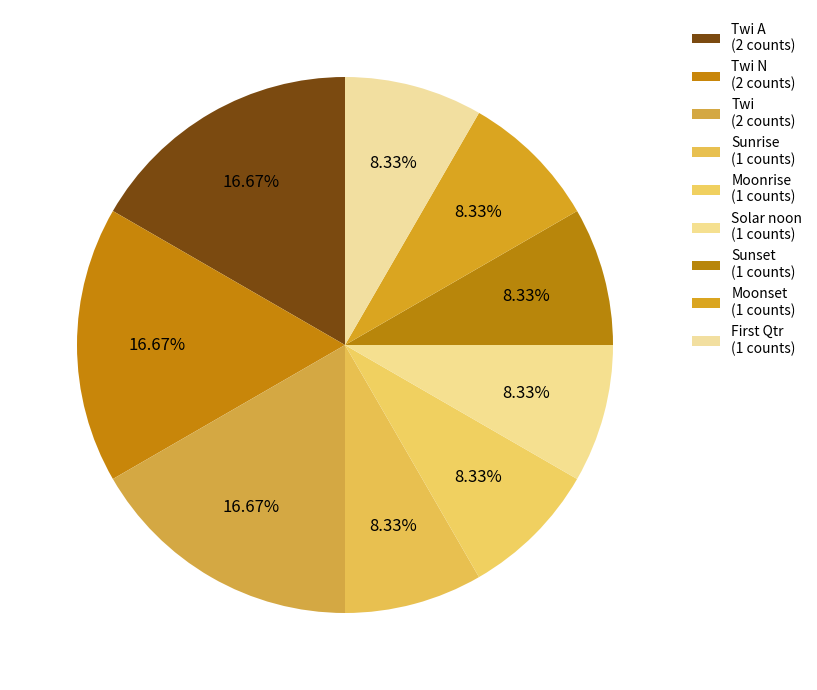

How many slices are in this pie chart?

9